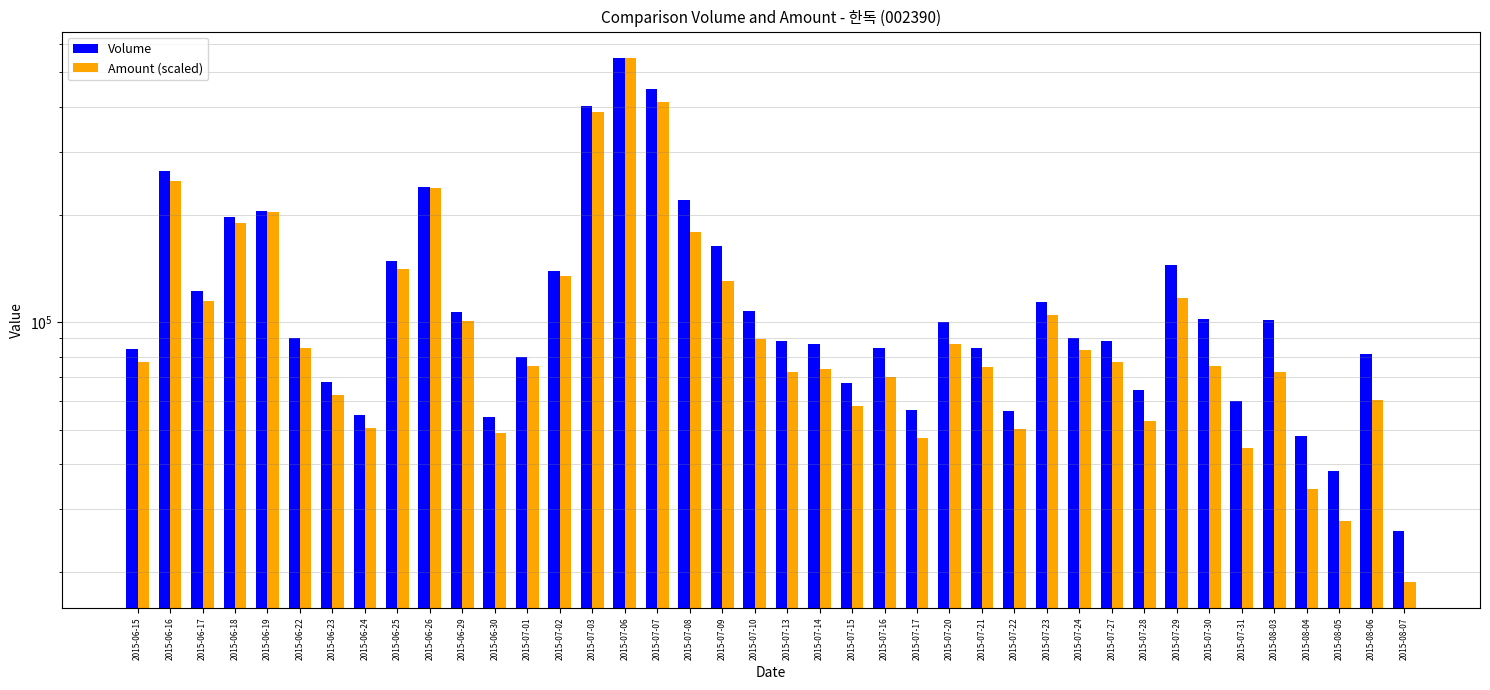

List the series in order of their overall mean, highest first.

Volume, Amount (scaled)